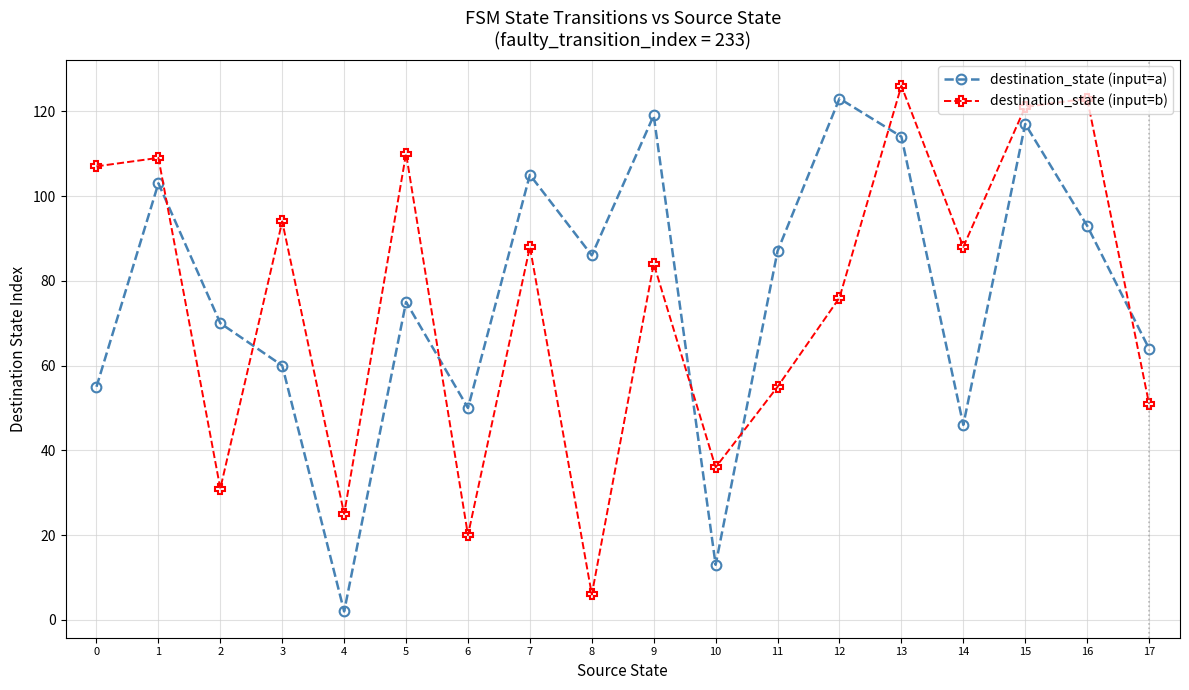

In destination_state (input=b), how many points are lower than both neighbors (excluding endpoints)?

6